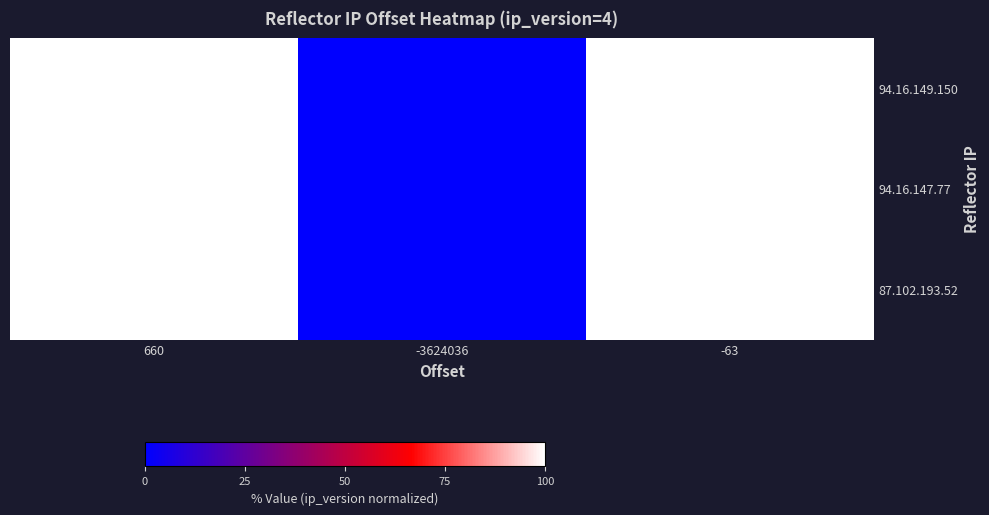

Reading left to right, list all the values displayed in this chart.

94.16.149.150: 660=100.0	-3624036=0.0	-63=100.0
94.16.147.77: 660=100.0	-3624036=0.0	-63=100.0
87.102.193.52: 660=100.0	-3624036=0.0	-63=100.0